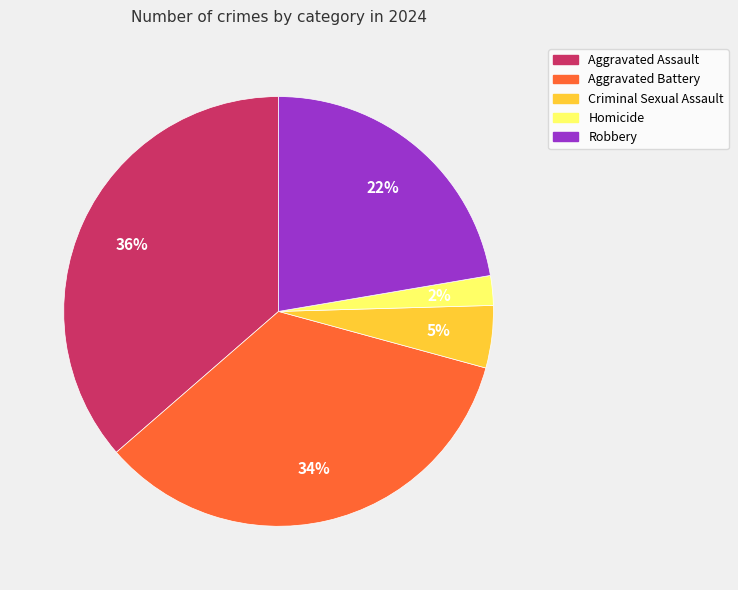

Approximately how many times larger is the value at Criminal Sexual Assault compared to Robbery?

0.2